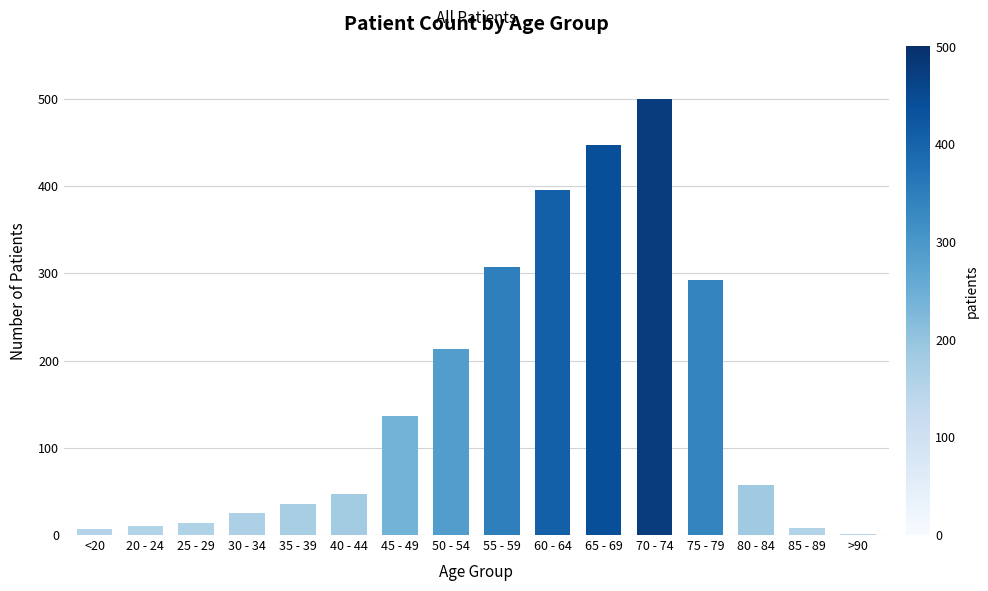

What is the change in value from 20 - 24 to 45 - 49?

+127